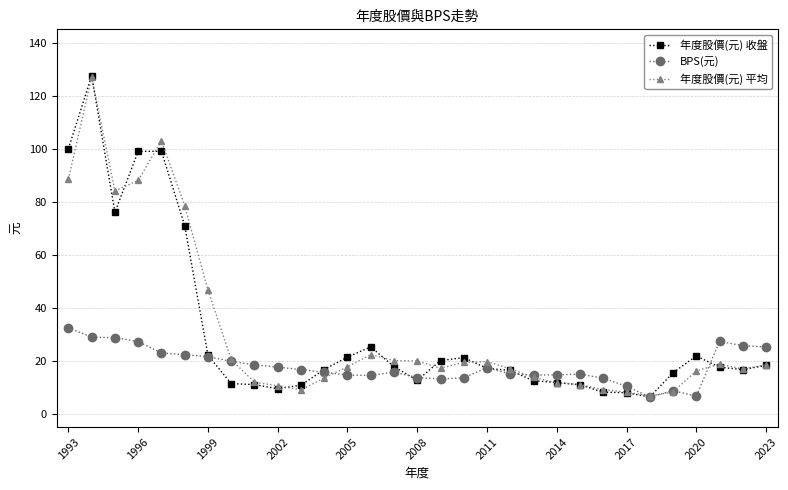

What is the value of the 年度股價(元) 收盤 point at the 1st from the left?

100.0